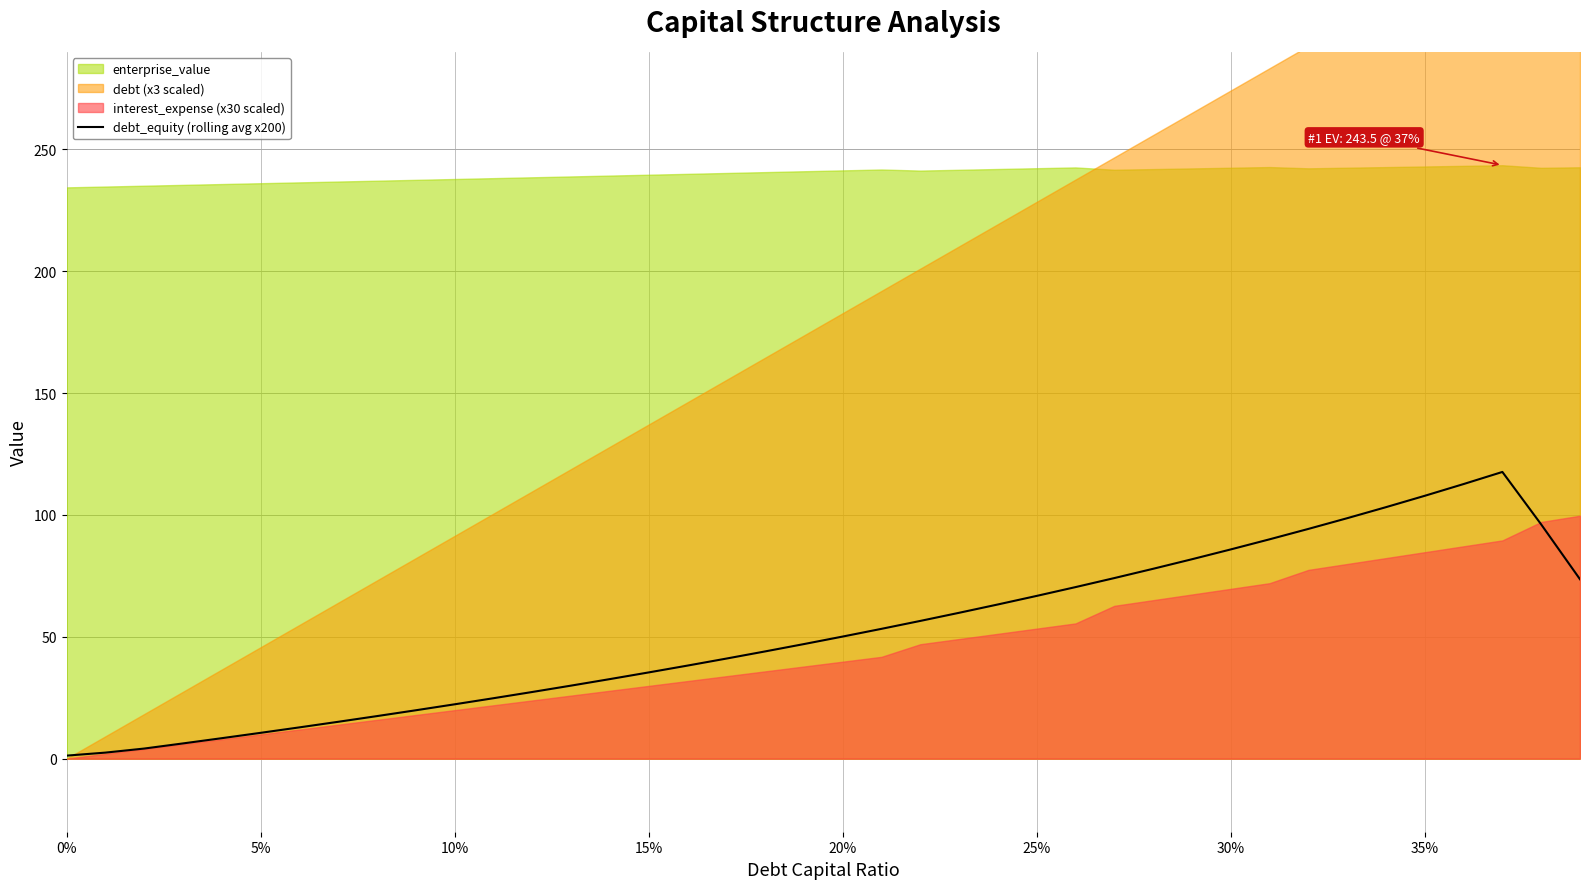

Is it true that debt_equity (rolling avg x200) equals 142.9 at 30%?

False